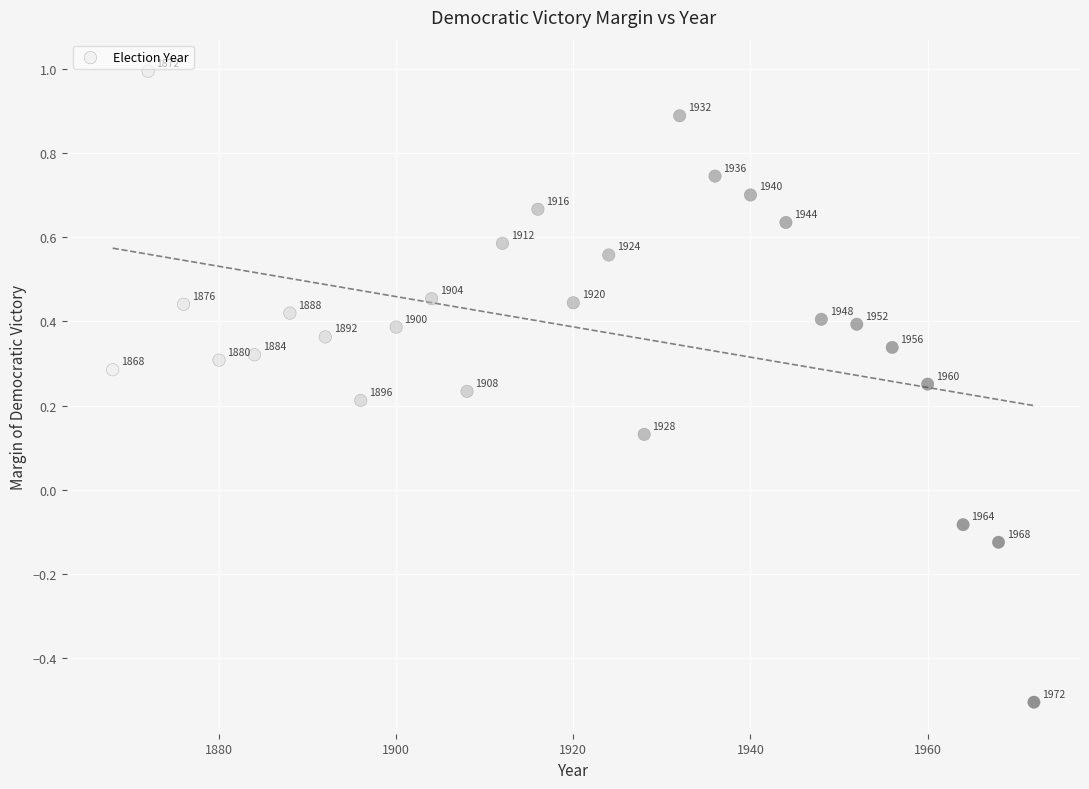

What is the range of Y values (max minus min)?

1.5